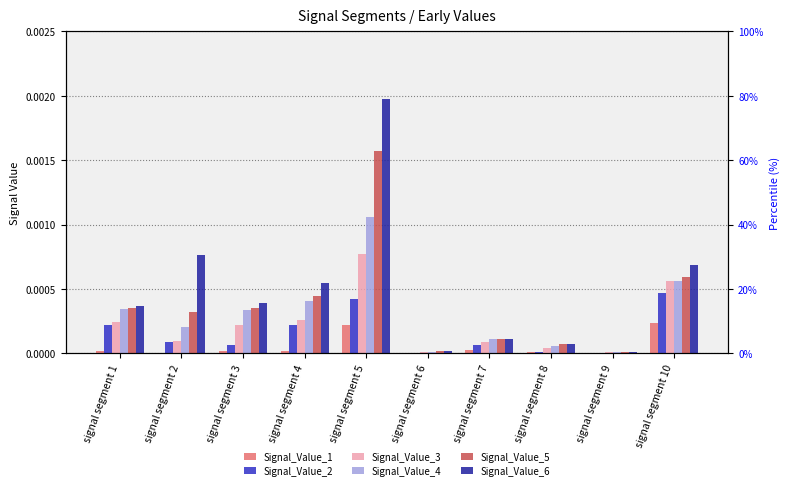

How many series are shown in this chart?

6